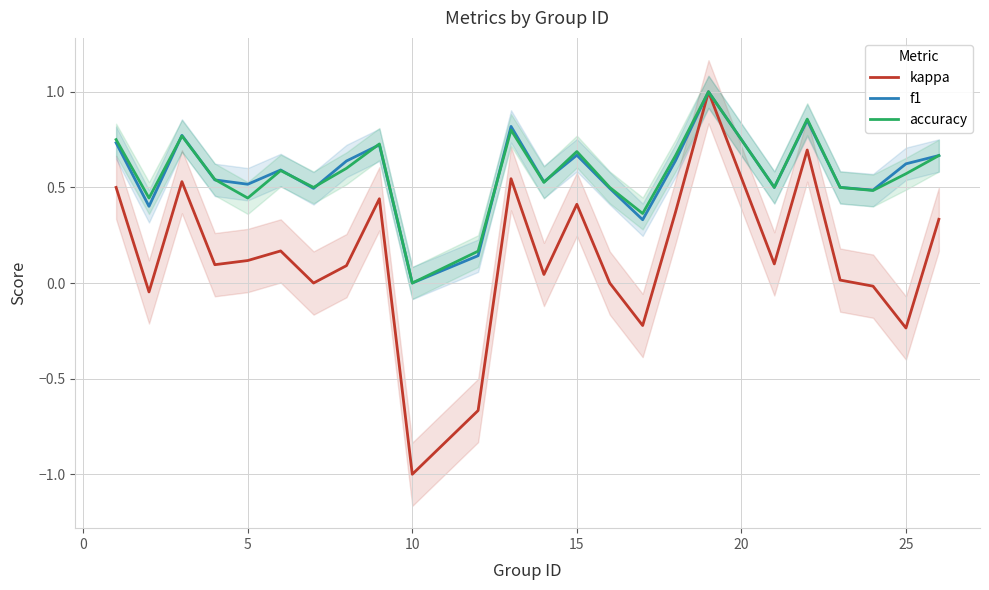

How many lines are shown in the chart?

3